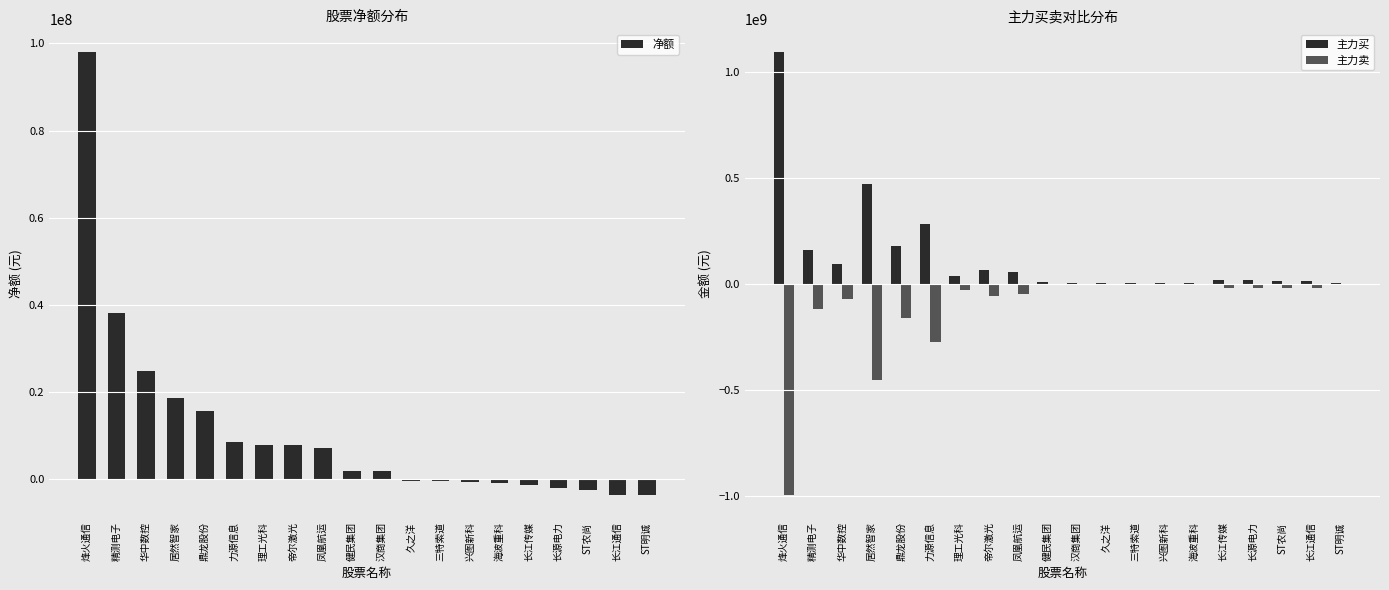

What is the value of the 净额 bar at the 1st from the left?

98130372